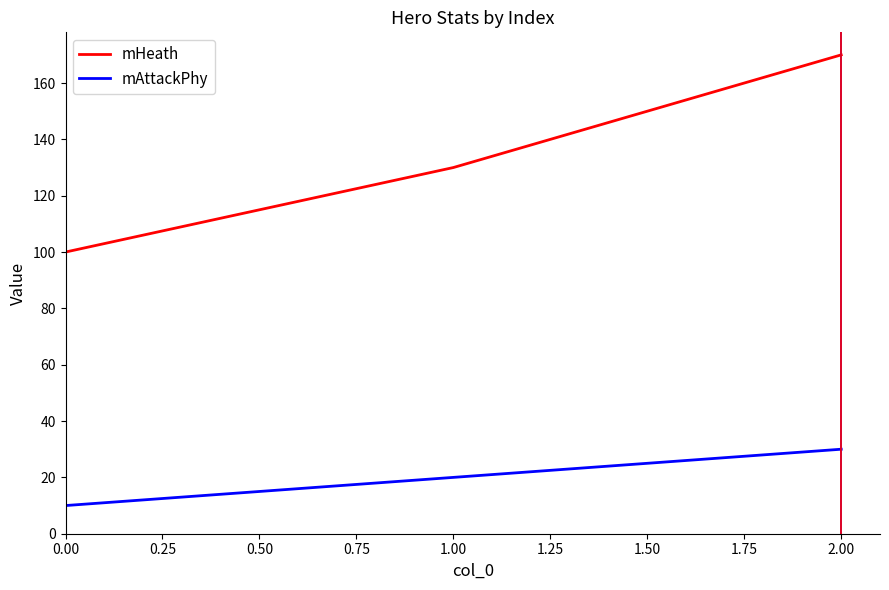

At which category is the sum across all series the highest?

2.00